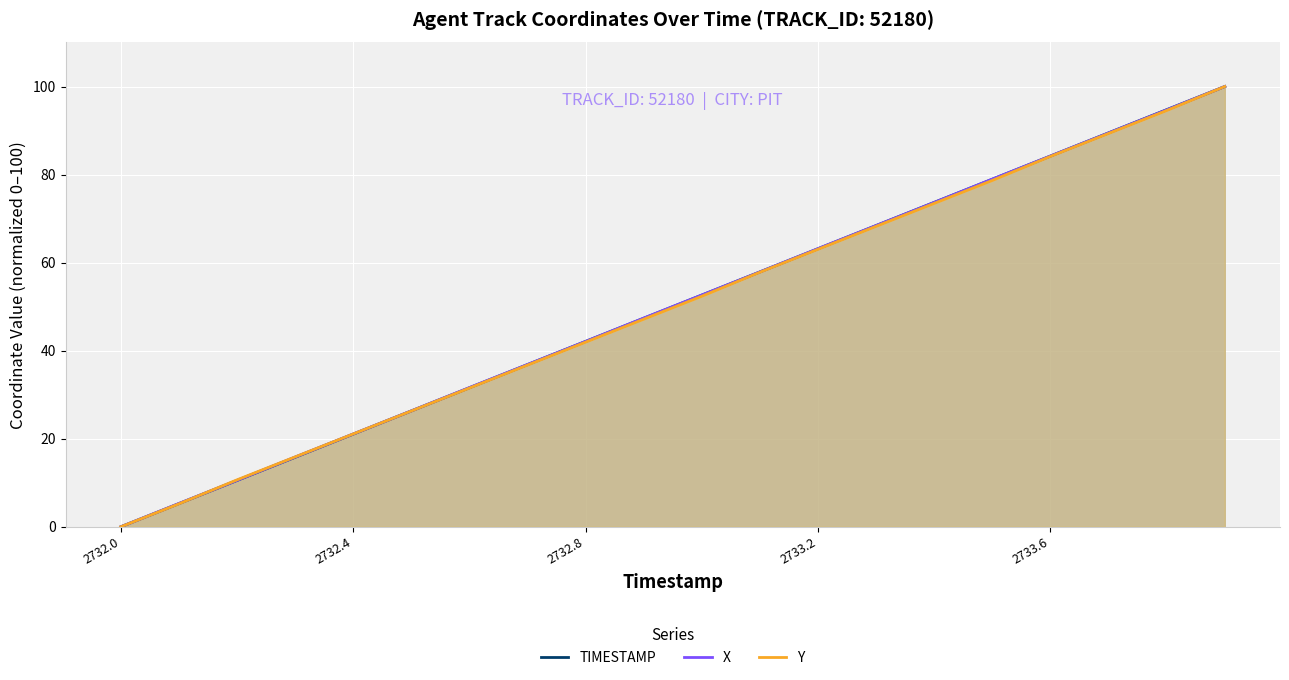

Reading right to left, transcribe all the data shown in this chart.

TIMESTAMP: 100.0	94.7	89.5	84.2	78.9	73.7	68.4	63.2	57.9	52.6	47.4	42.1	36.8	31.6	26.3	21.1	15.8	10.5	5.3	0.0
X: 100.0	94.7	89.5	84.2	79.0	73.7	68.4	63.2	57.9	52.6	47.4	42.1	36.9	31.6	26.3	21.1	15.8	10.5	5.3	0.0
Y: 100.0	94.5	89.3	84.1	78.7	73.5	68.2	63.0	57.8	52.4	47.2	41.9	36.7	31.5	26.3	21.1	15.9	10.7	5.2	0.0